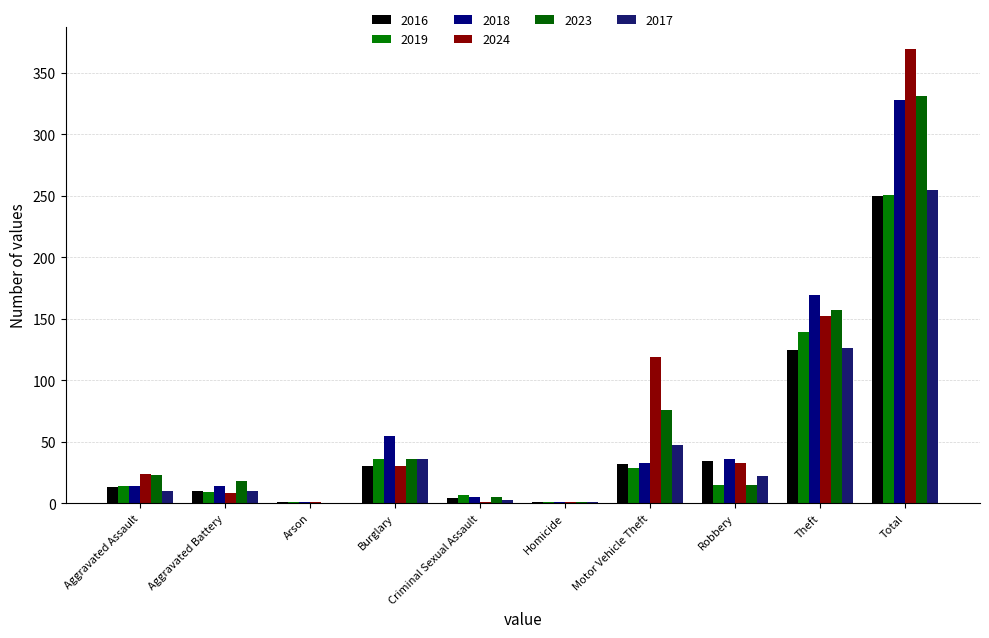

Count the number of data series in this chart.

6